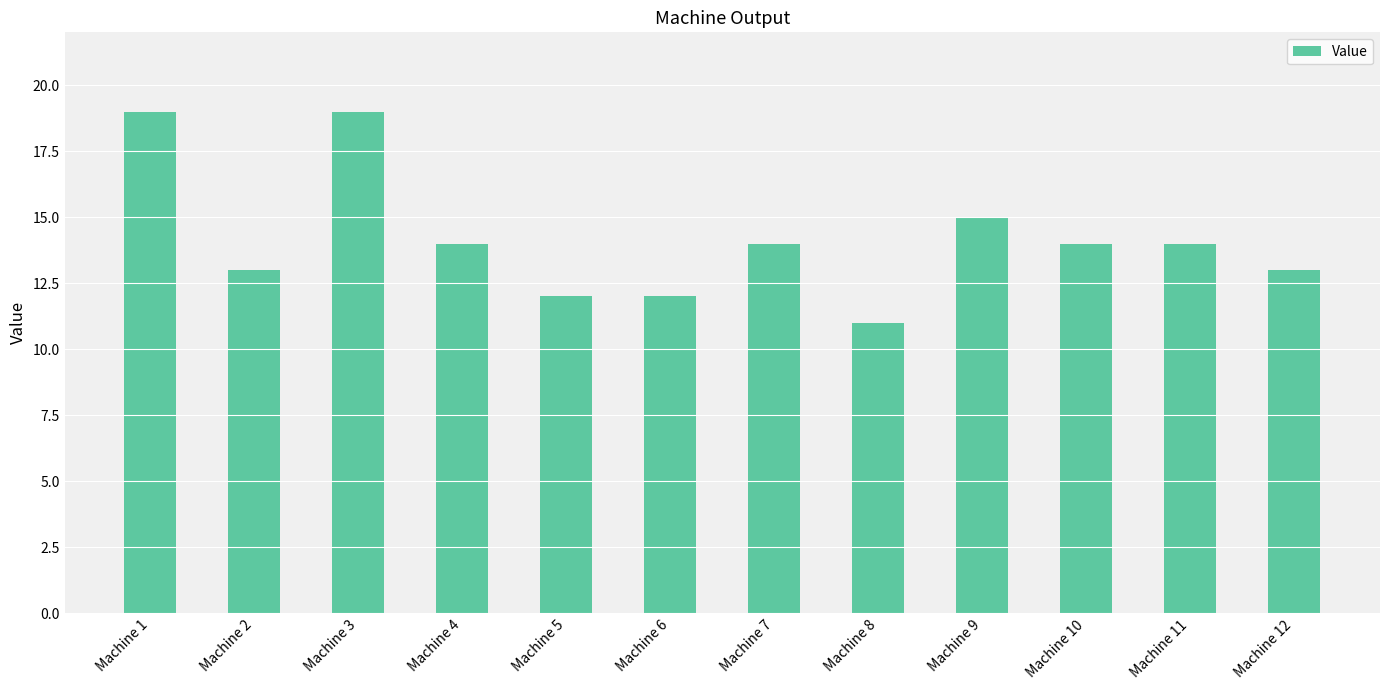

At which label does the data first exceed 14?

Machine 1